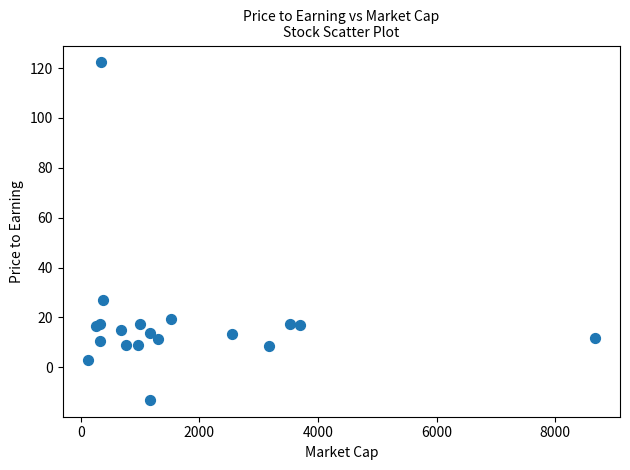

What Y value in the scatter plot is closest to 54?

26.9